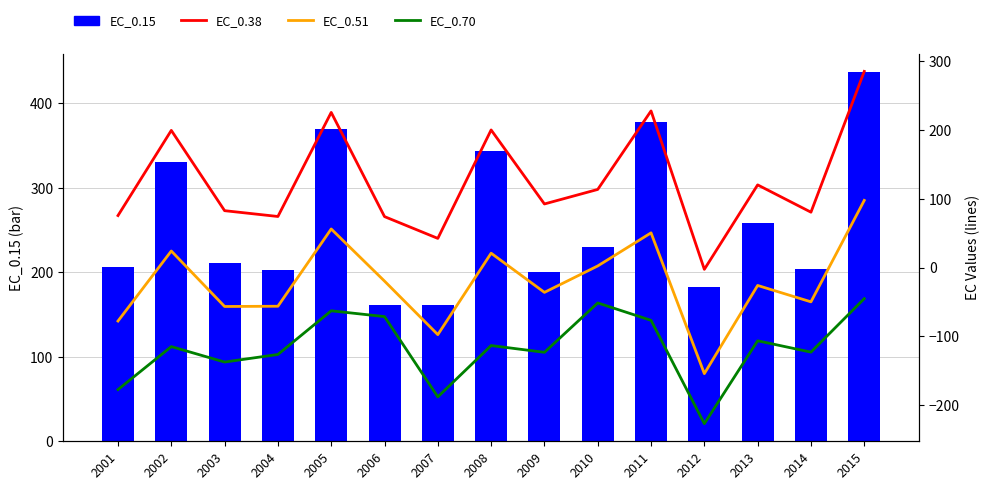

What is the value of the EC_0.15 bar at the 8th from the left?

343.4